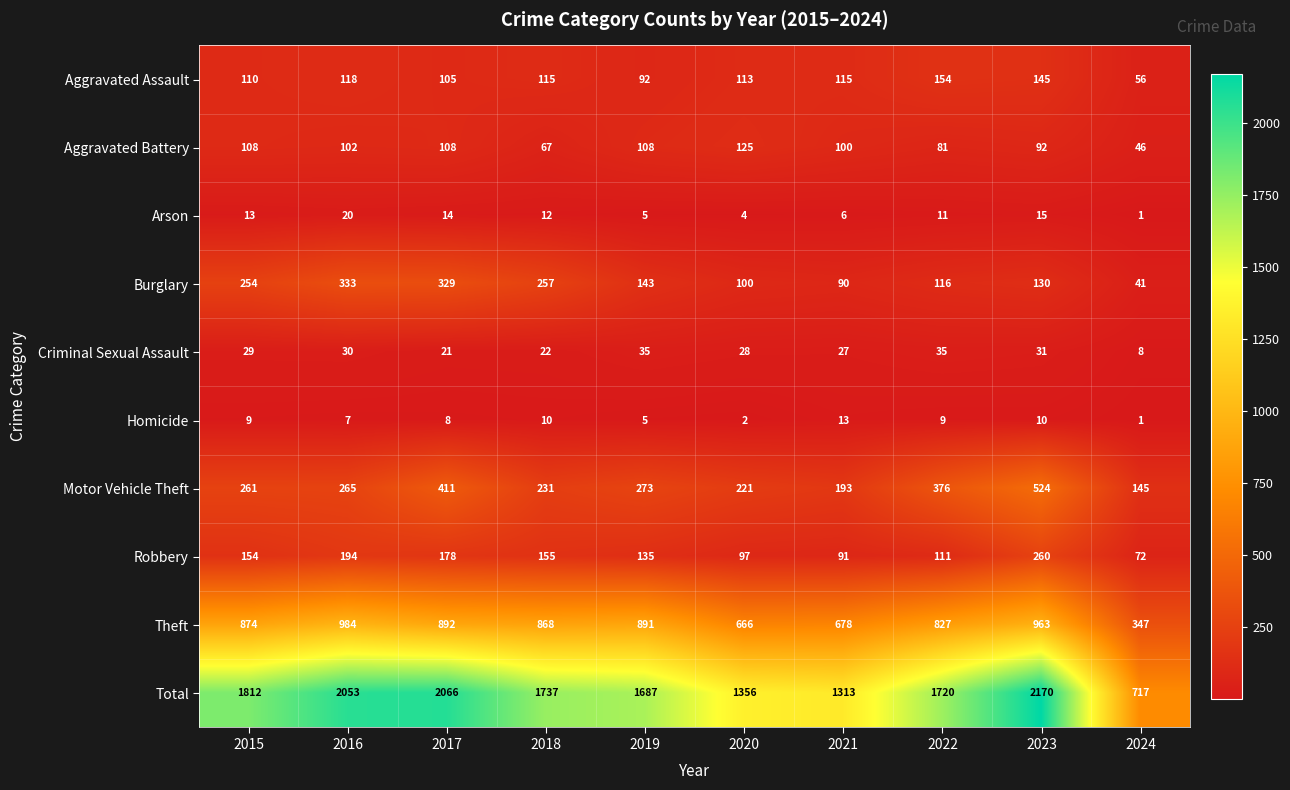

What is the difference between the Aggravated Battery values at 2021 and 2017?

8